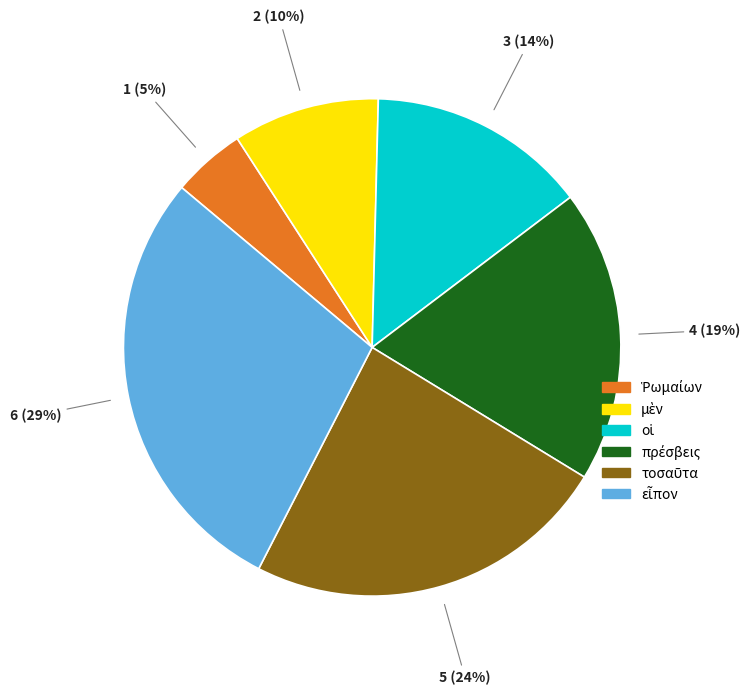

Is there any slice that represents more than half of the pie?

No